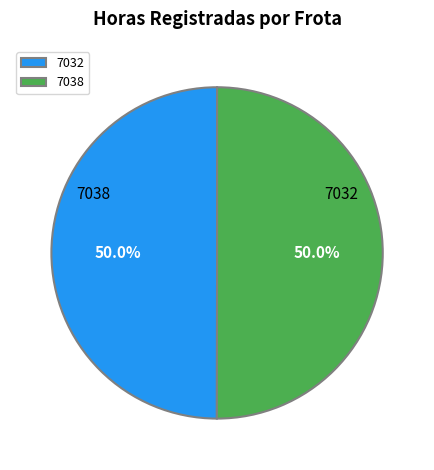

Rank the categories by value from highest to lowest.

7038, 7032